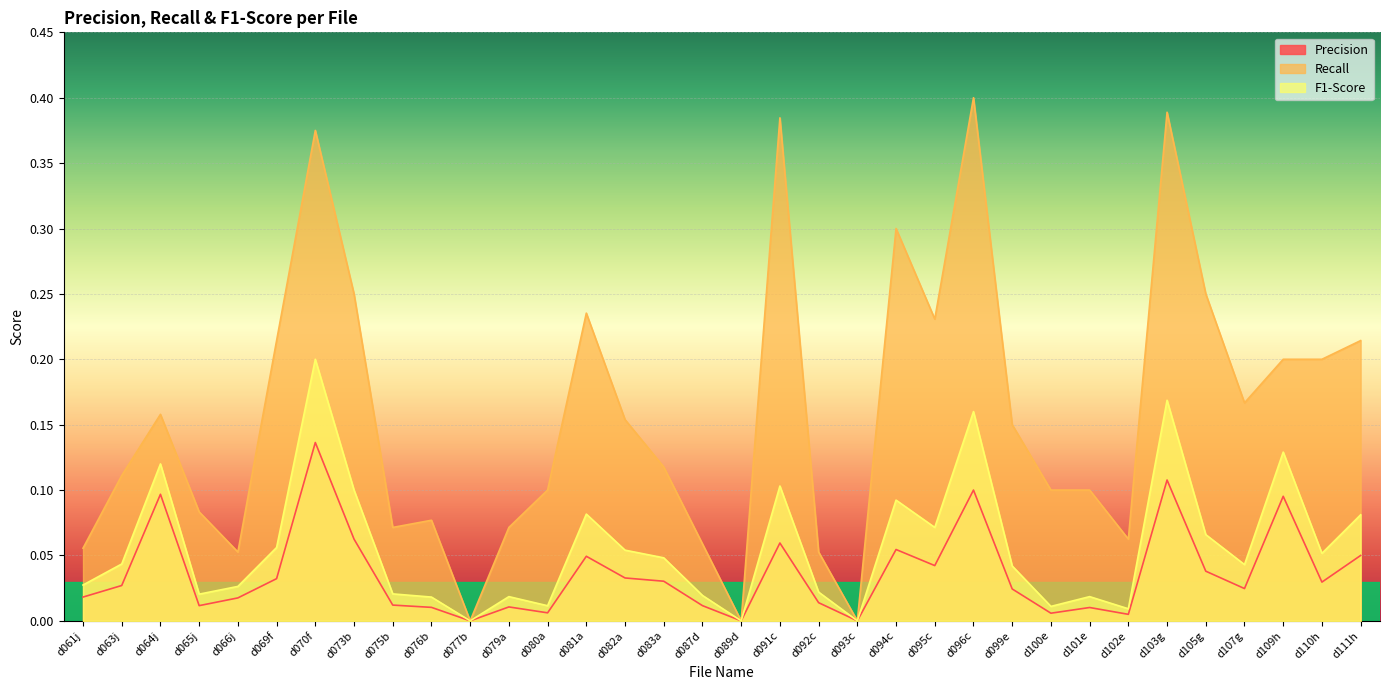

Rank the series by their average value, from highest to lowest.

Recall, F1-Score, Precision